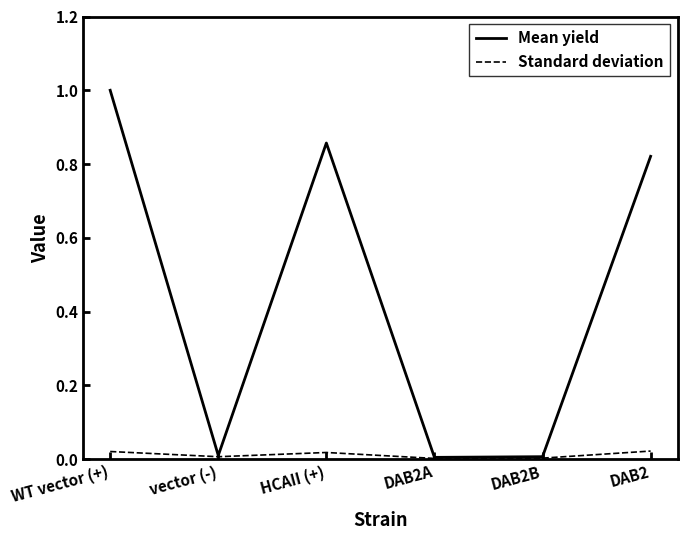

At which label does Mean yield reach its peak?

WT vector (+)